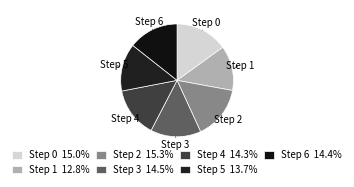

How many slices are in this pie chart?

7